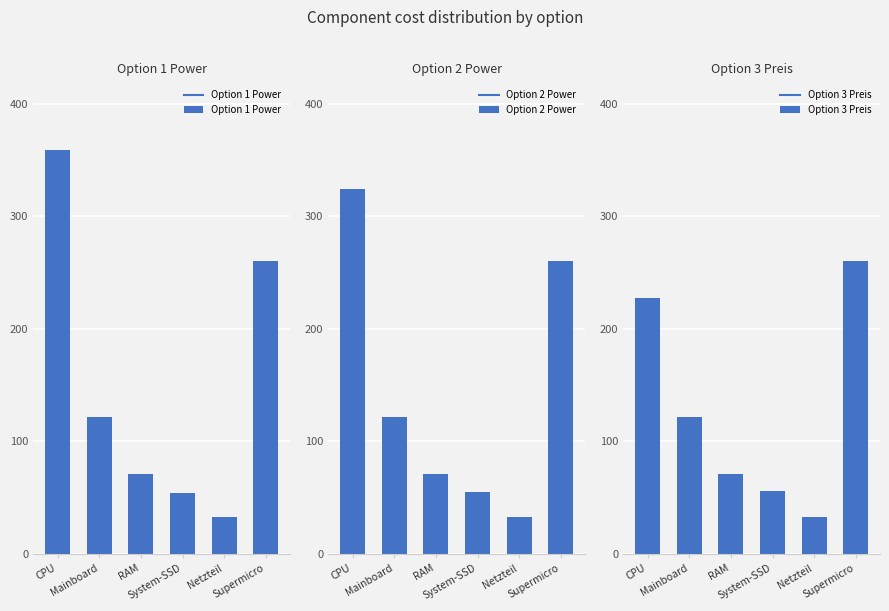

At which category is the sum across all series the highest?

CPU